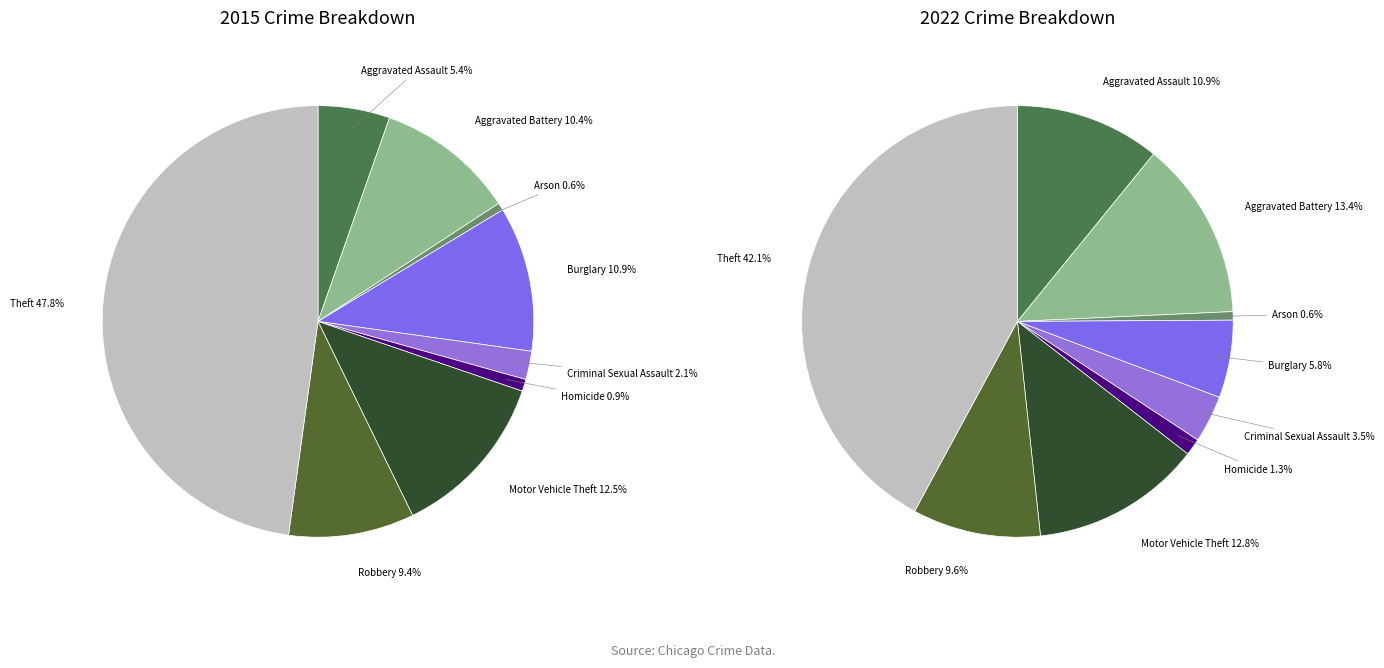

What percentage is the Arson slice, to the nearest percent?

1%